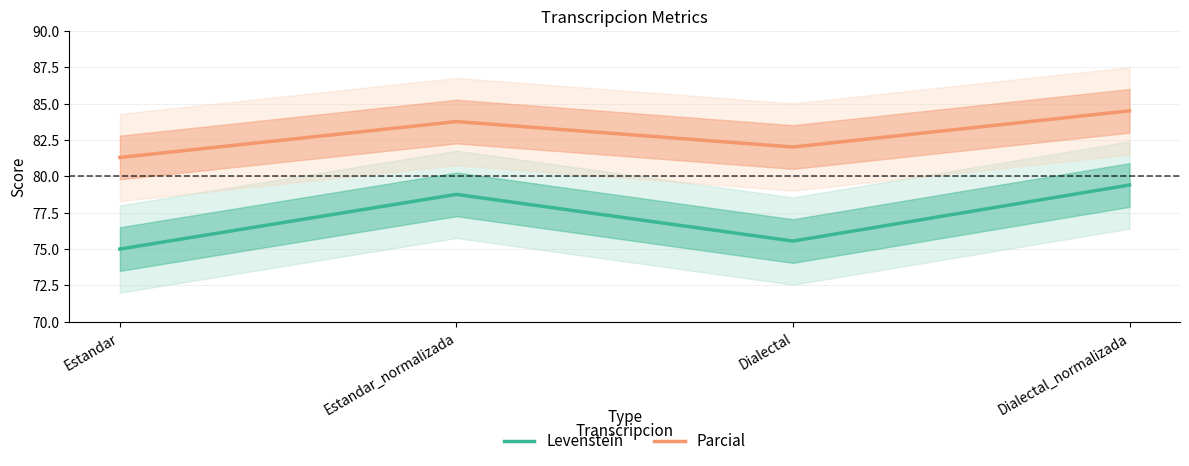

True or false: Levenstein and Parcial intersect in this chart.

False